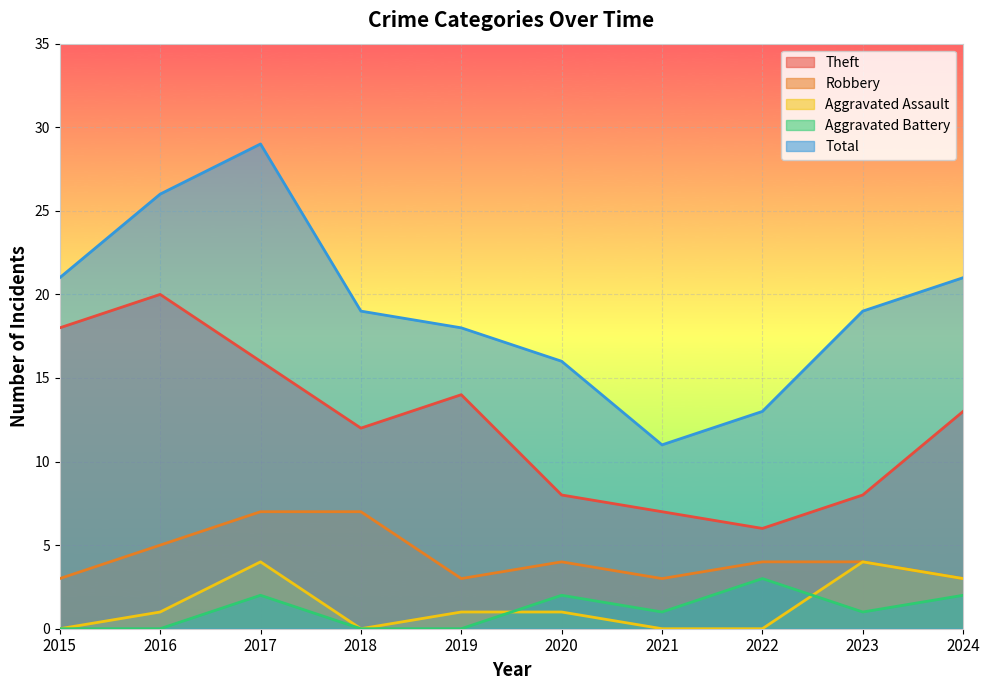

At which label does Aggravated Assault reach its peak?

2017